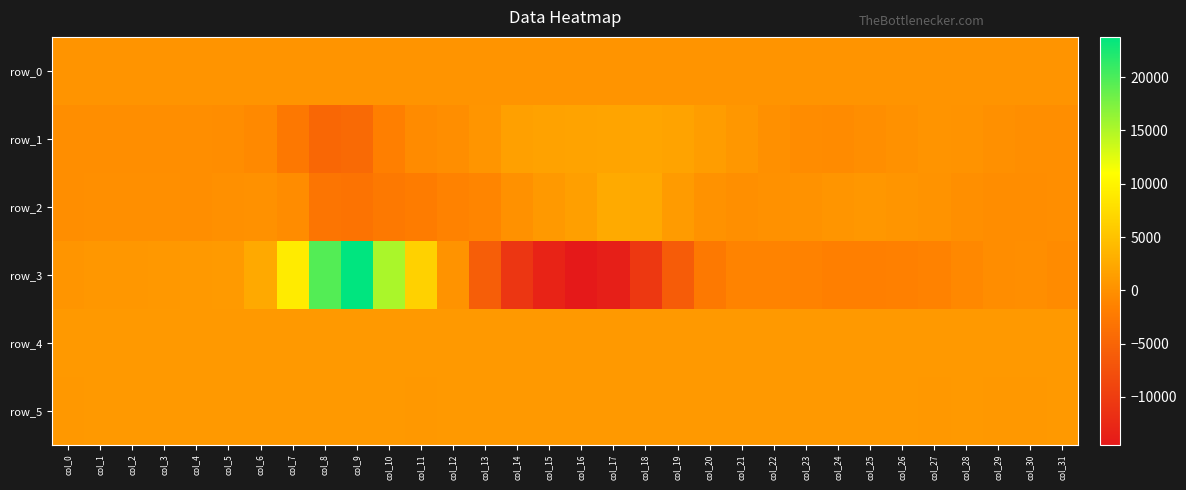

Which category has the highest value across all series?

col_9